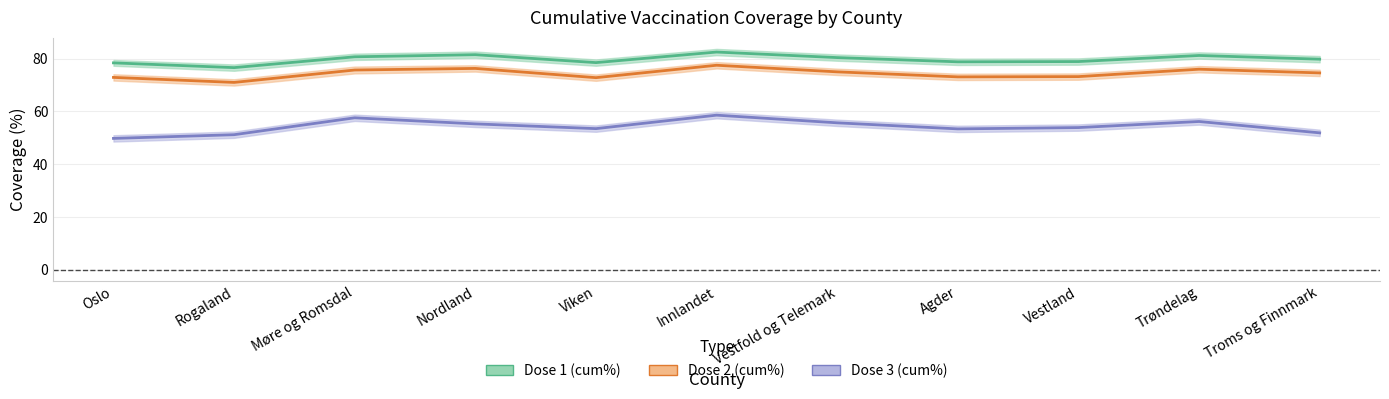

What is the difference between the maximum and minimum values in the Dose 2 (cum%) series?

6.5